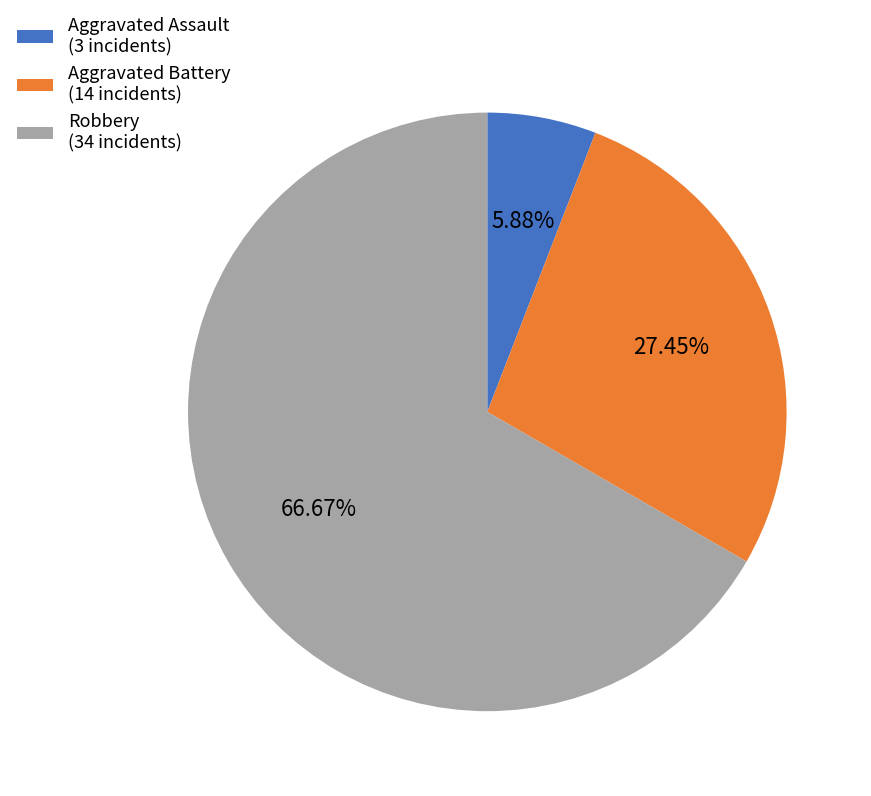

What is the ratio of the value at Aggravated Battery (14 incidents) to the value at Aggravated Assault (3 incidents)?

4.7